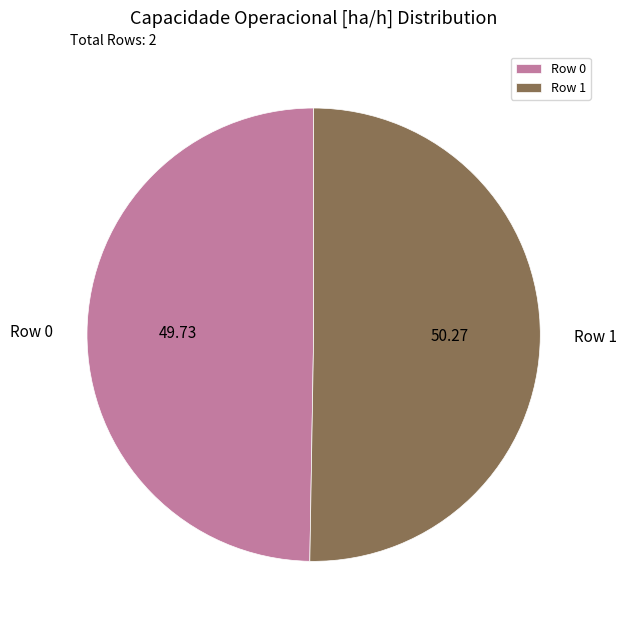

Which category has the biggest portion of the pie?

Row 1